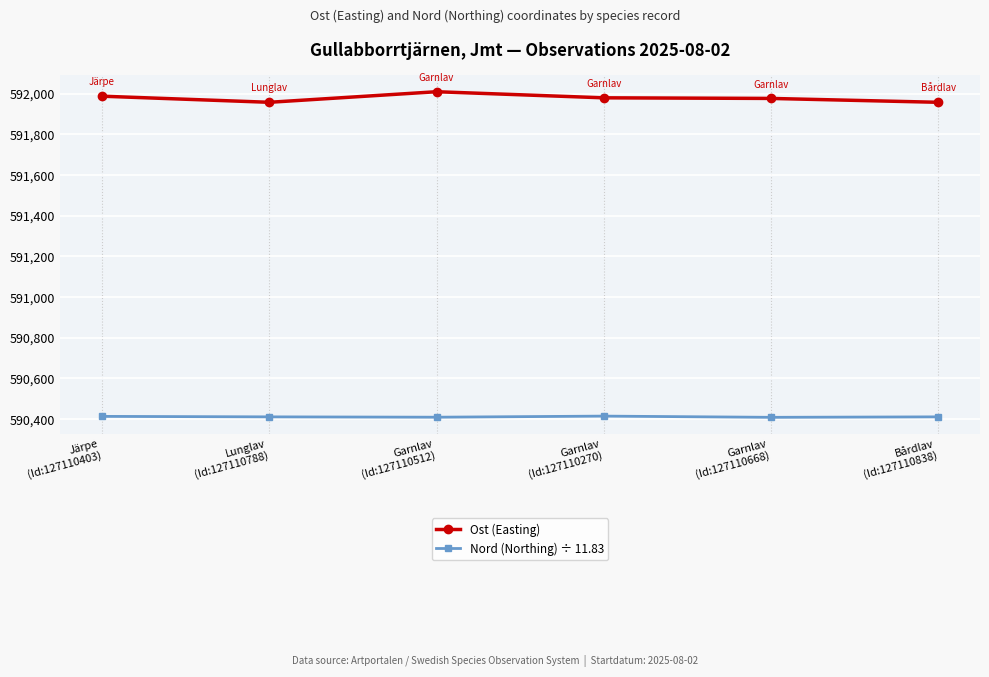

What is the minimum value for Nord (Northing) ÷ 11.83?

590408.4